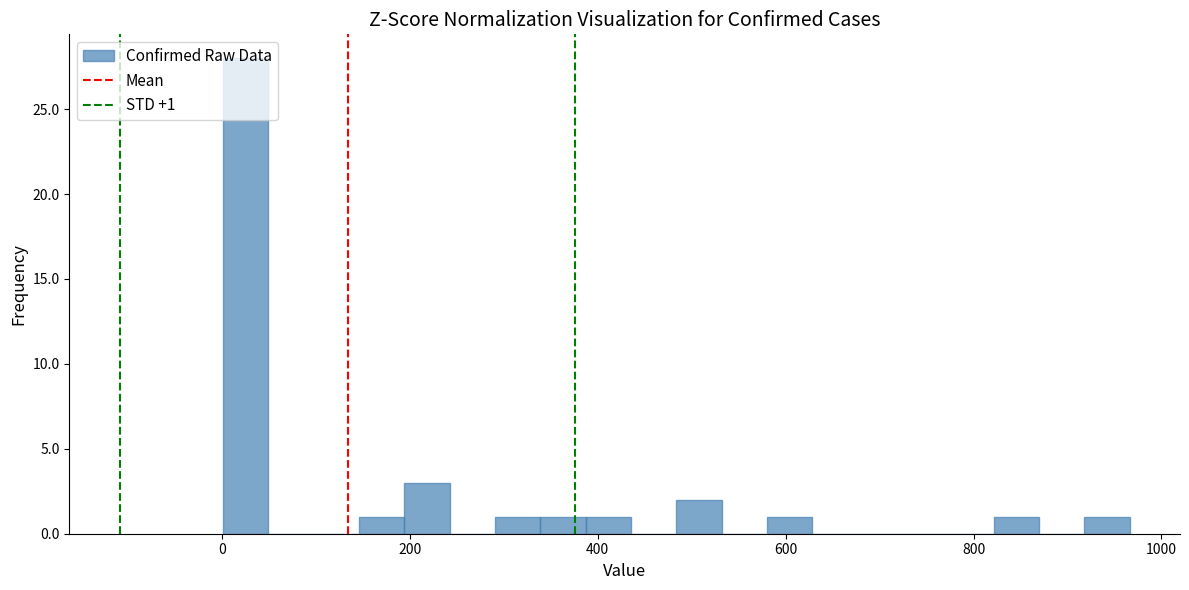

Around what value on the x-axis is the tallest bar? Give the approximate position of its centre, as read against the axis.

20